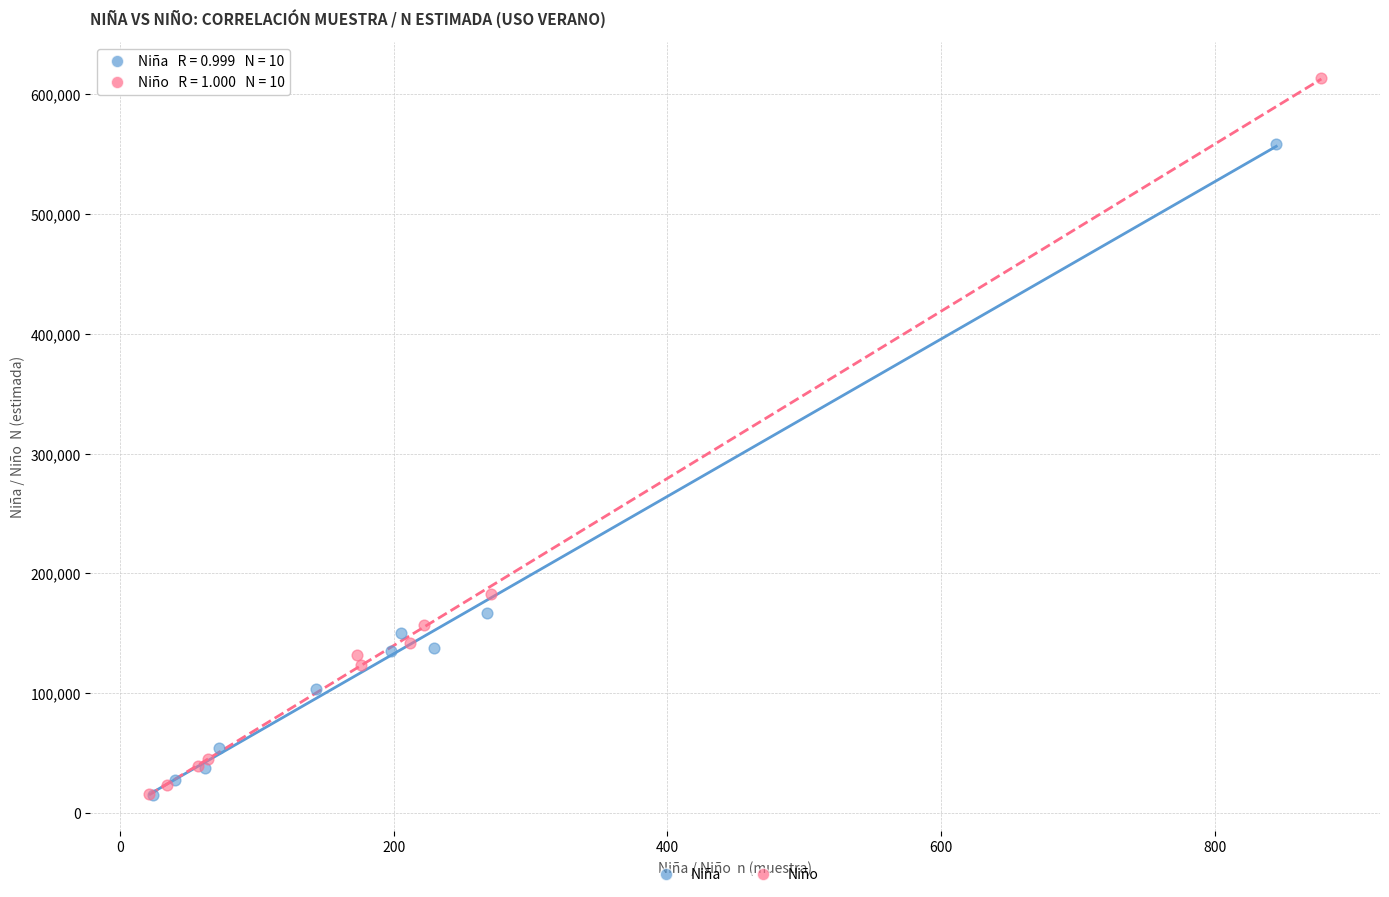

Which series has the largest Y range (max minus min)?

Niño